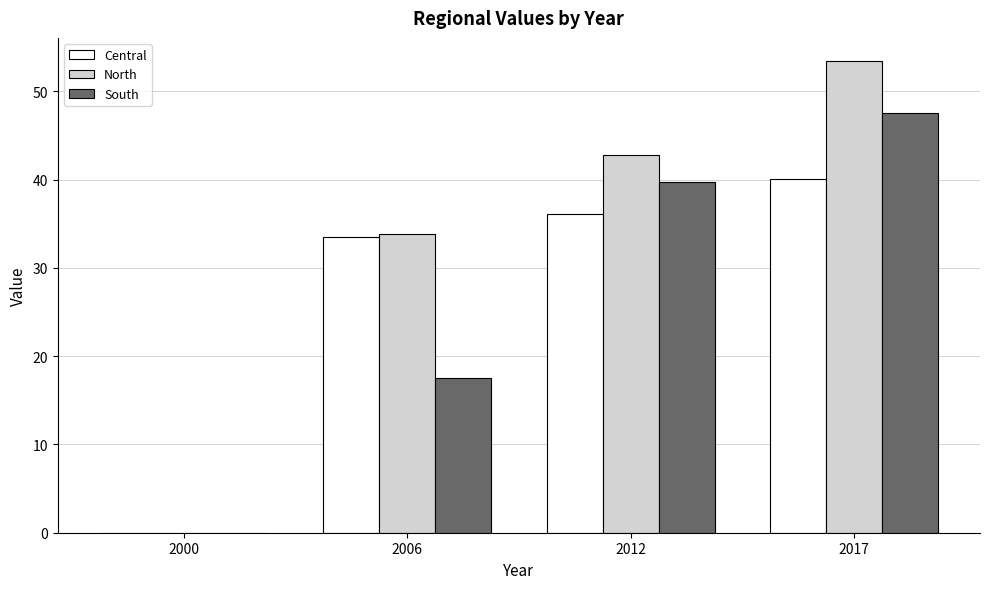

How many data points in South are above 39?

2